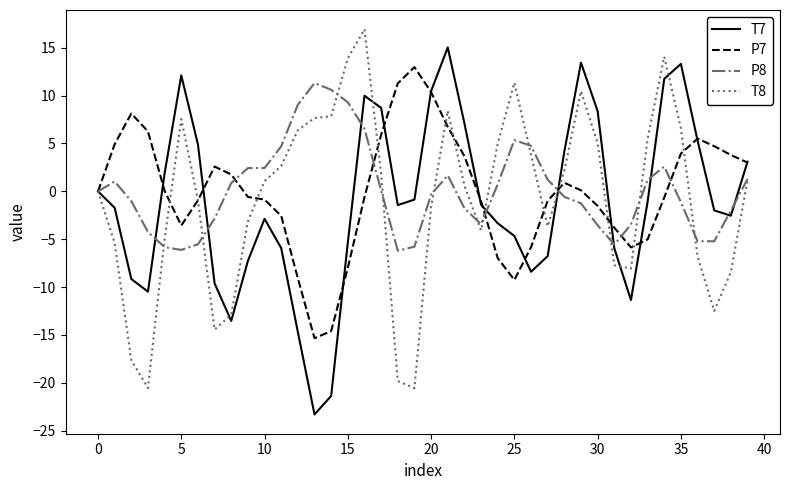

What is the minimum value shown in the chart?

-23.3